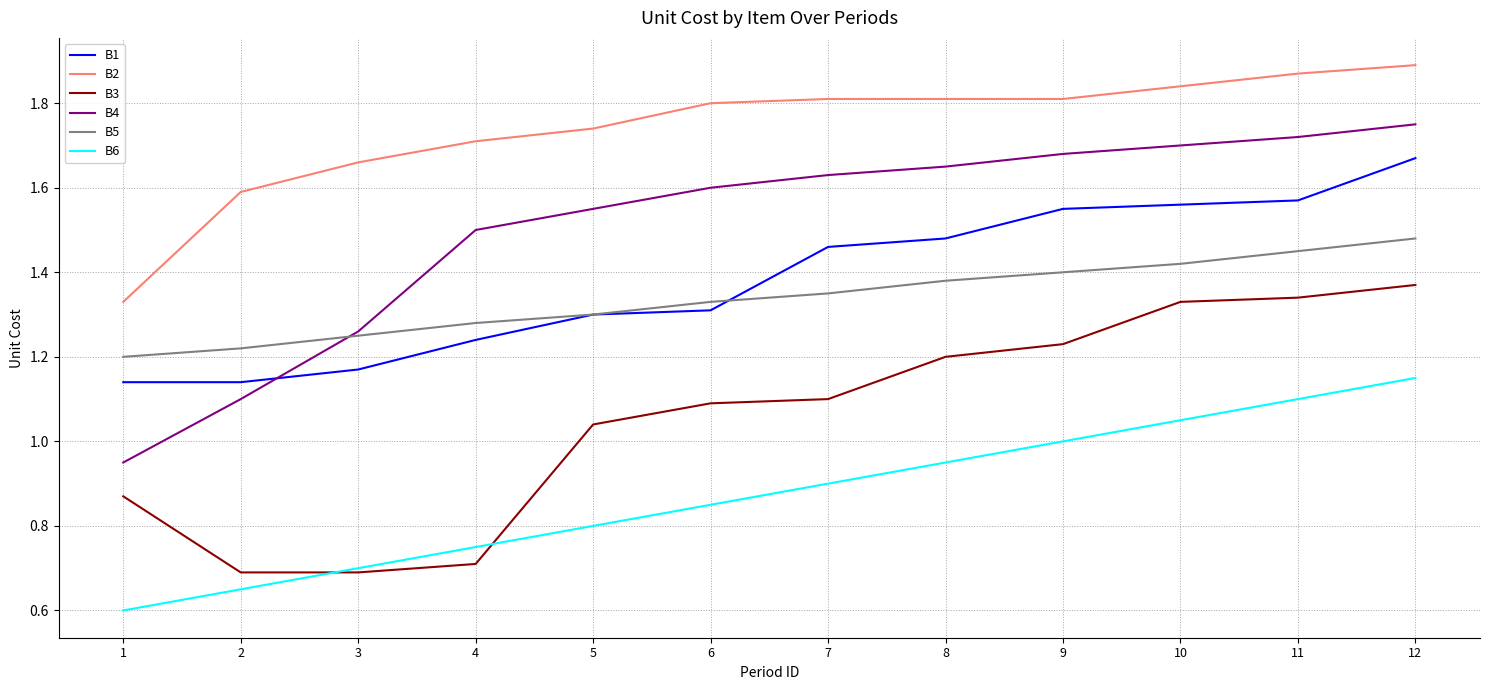

At which category is the sum across all series the highest?

12